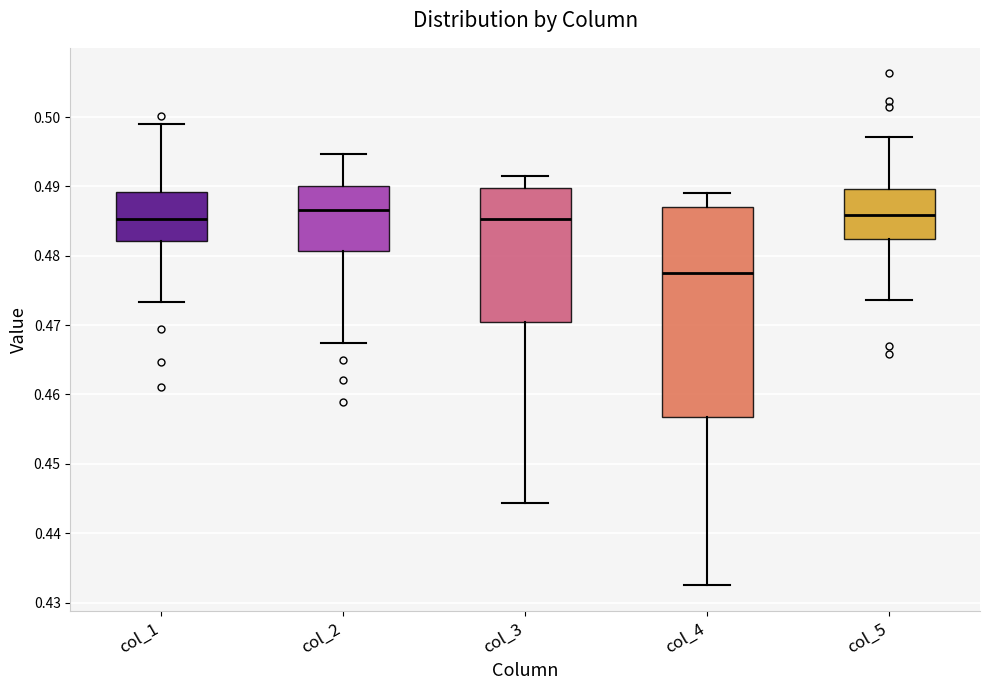

Reading left to right, transcribe this box plot: for each box, give where its median line is, the range the box spans, and where its two whiskers end, as read against the y-axis. The values are not printed on the chart, so give them approximately, as read against the axis.

col_1: median 0.485, box 0.482 to 0.489, whiskers 0.473 to 0.499
col_2: median 0.487, box 0.481 to 0.490, whiskers 0.467 to 0.495
col_3: median 0.485, box 0.470 to 0.490, whiskers 0.444 to 0.492
col_4: median 0.478, box 0.457 to 0.487, whiskers 0.432 to 0.489
col_5: median 0.486, box 0.482 to 0.490, whiskers 0.474 to 0.497